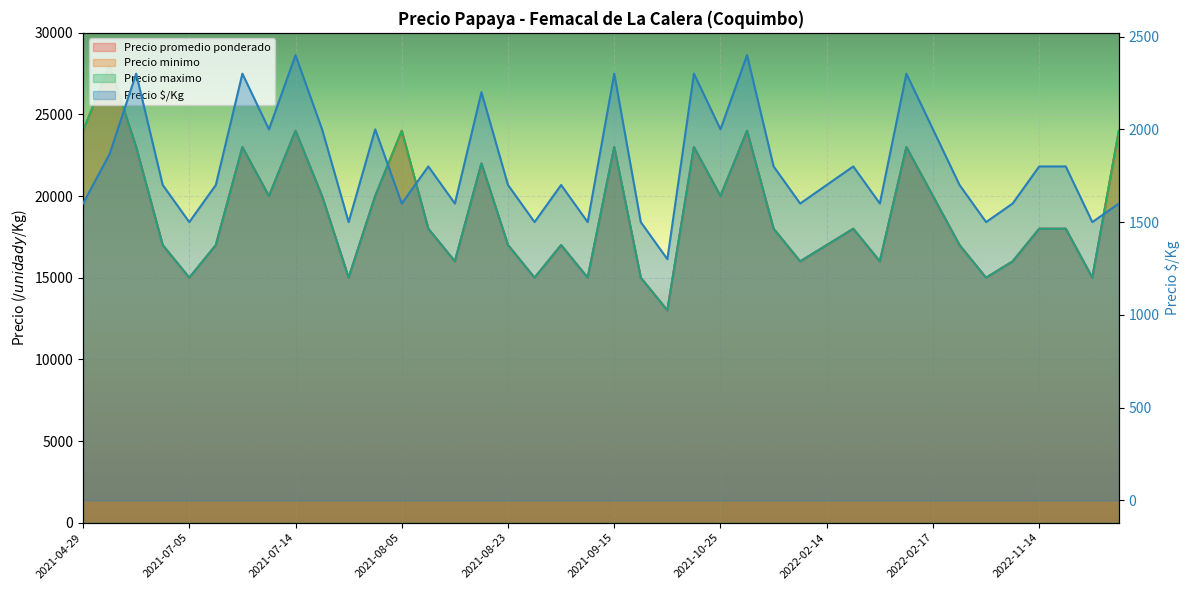

True or false: Precio $/Kg and Precio promedio ponderado intersect in this chart.

False